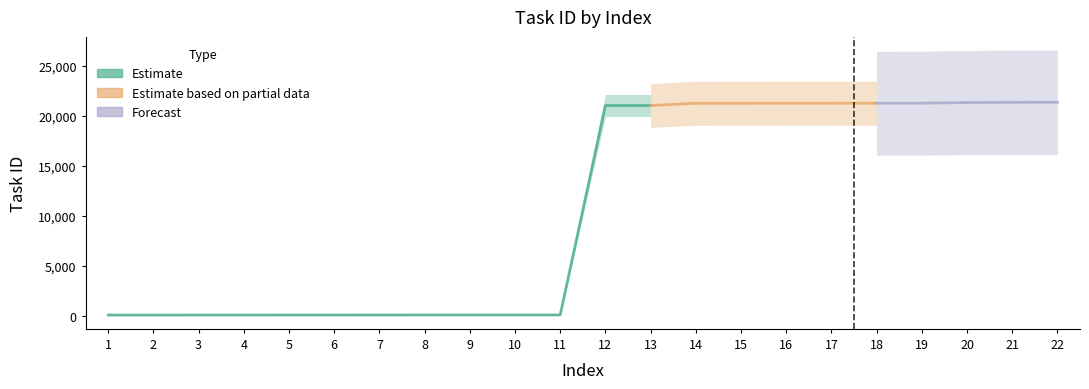

Is it true that the value at 3 is 112?

True